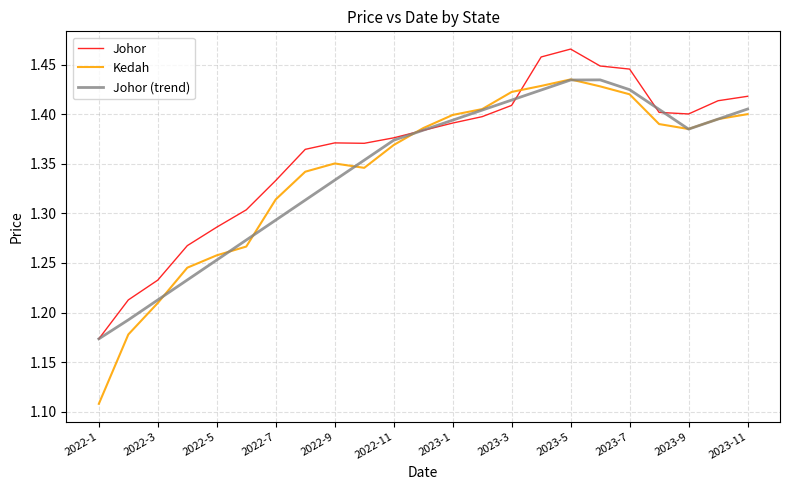

Which series has the largest total across all categories?

Johor